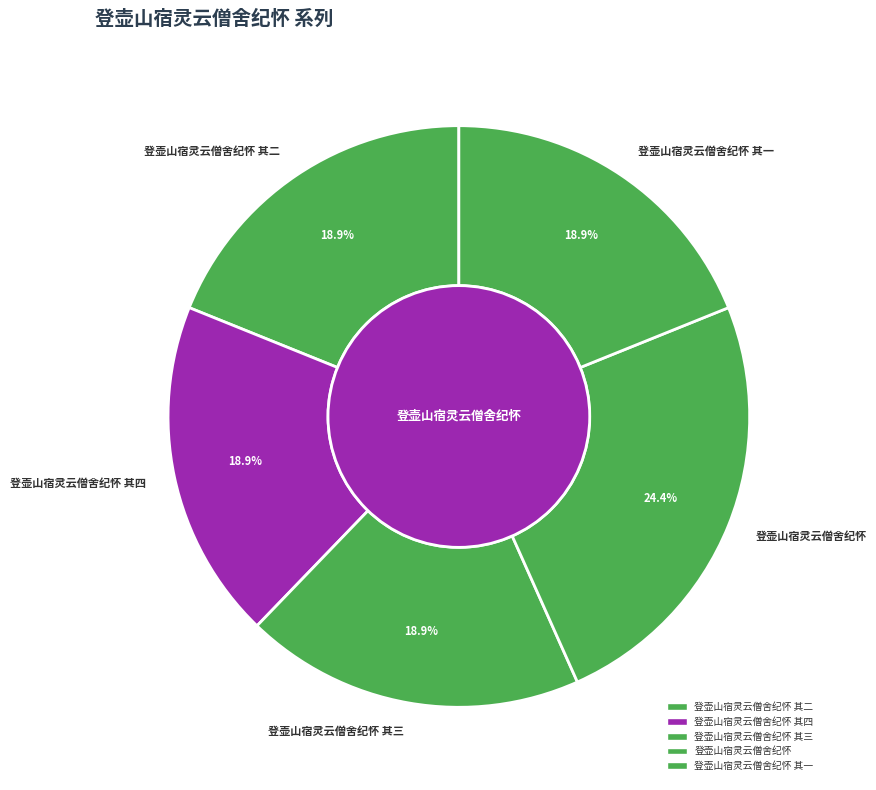

What percentage is the 登壶山宿灵云僧舍纪怀 slice, to the nearest percent?

24%